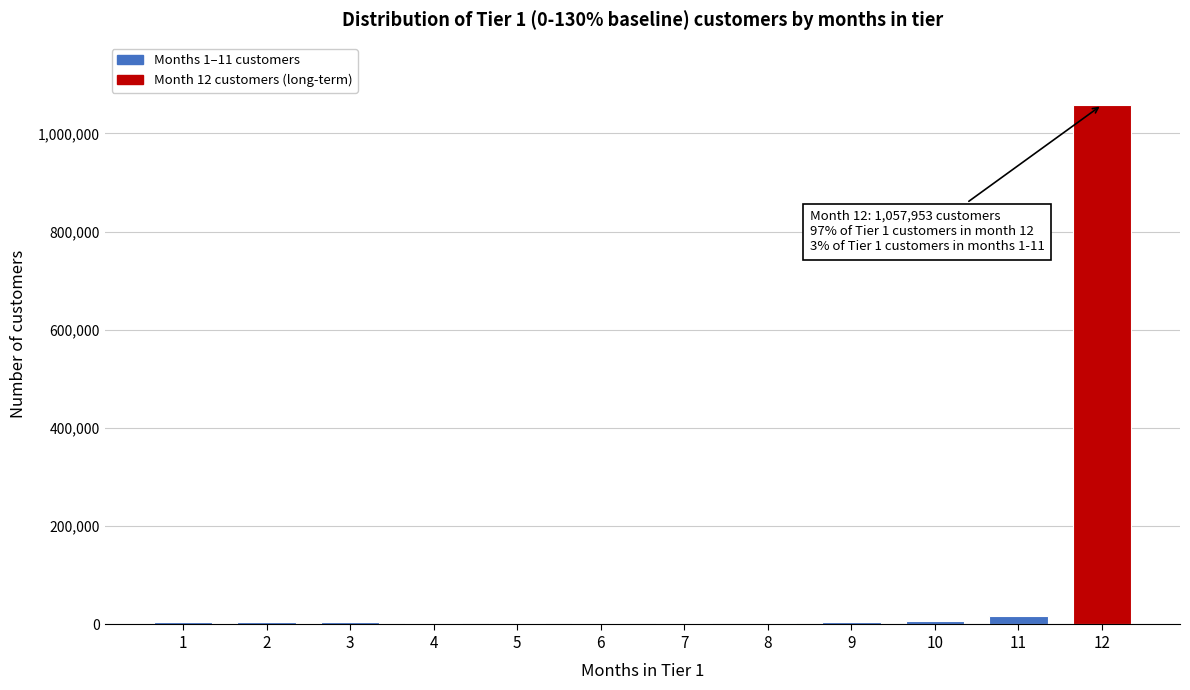

The value at 12 is 1679038. True or false?

False